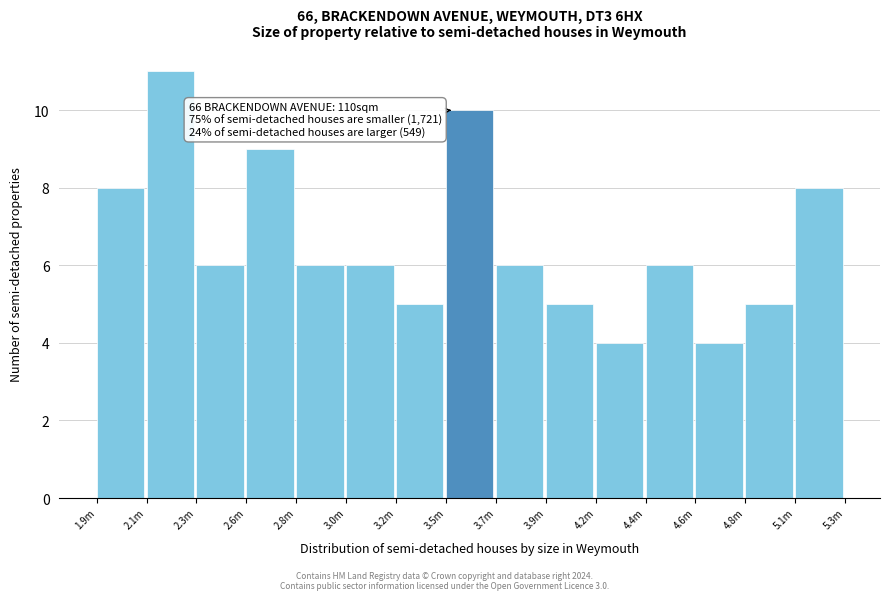

Reading left to right, transcribe all the data shown in this chart.

8	11	6	9	6	6	5	10	6	5	4	6	4	5	8